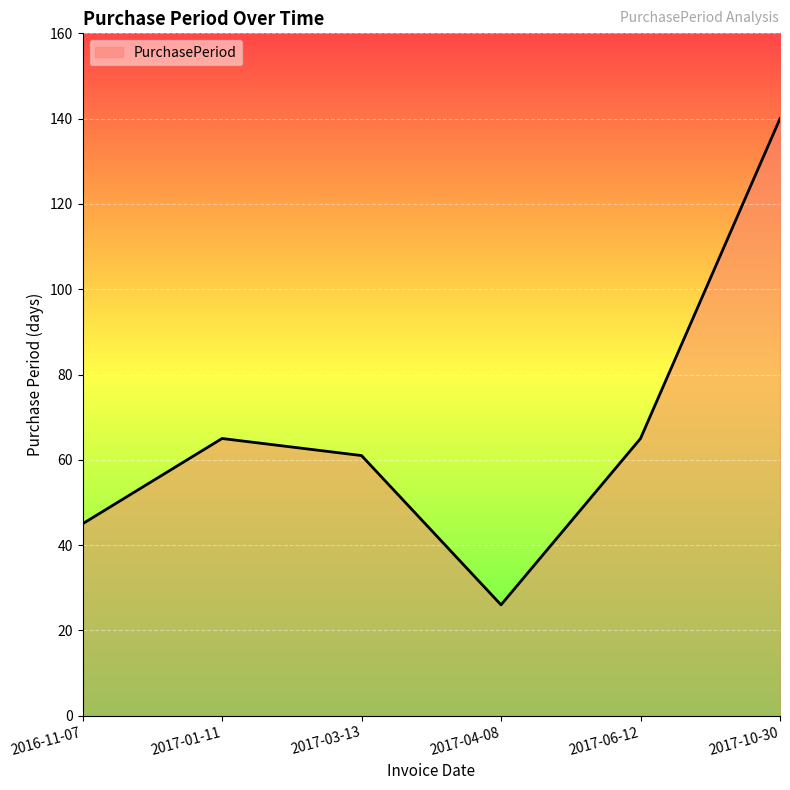

How many interior local valleys (lower than both neighbors) does the data have?

1